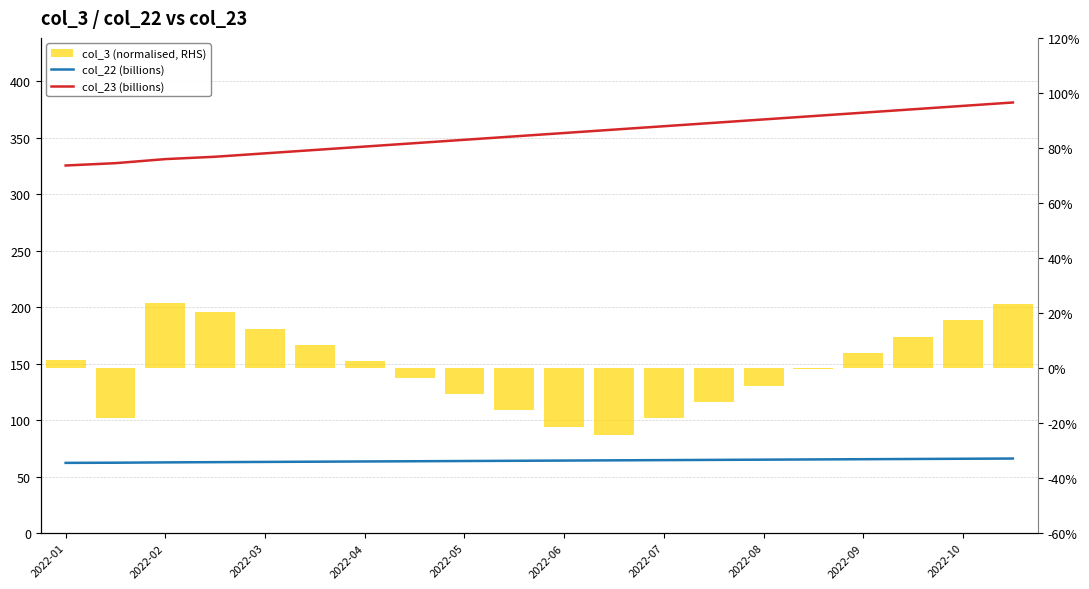

What are all the series names shown in the legend?

col_22 (billions), col_23 (billions), col_3 (normalised, RHS)